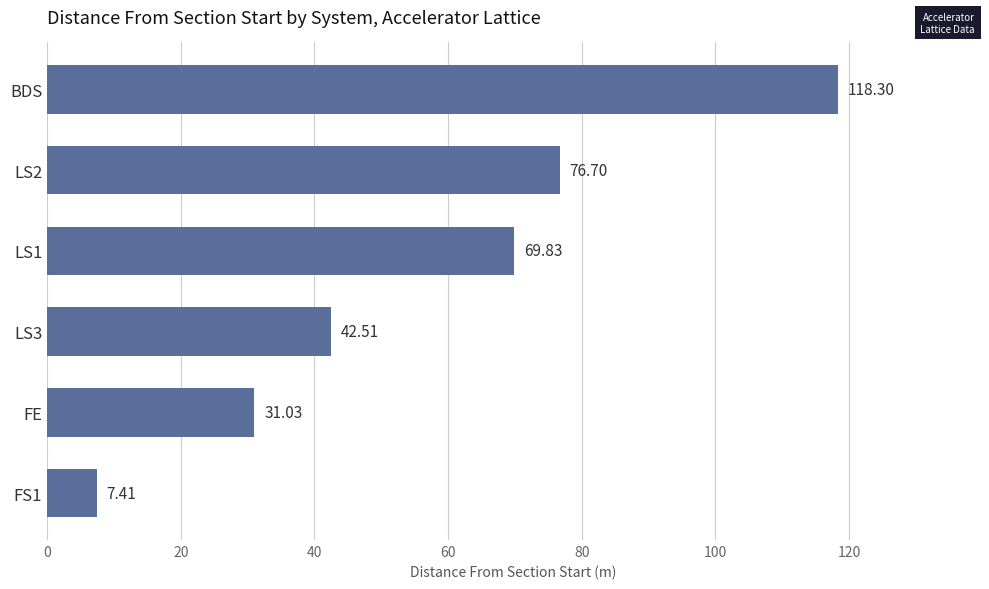

Between BDS and FS1, which is larger?

BDS